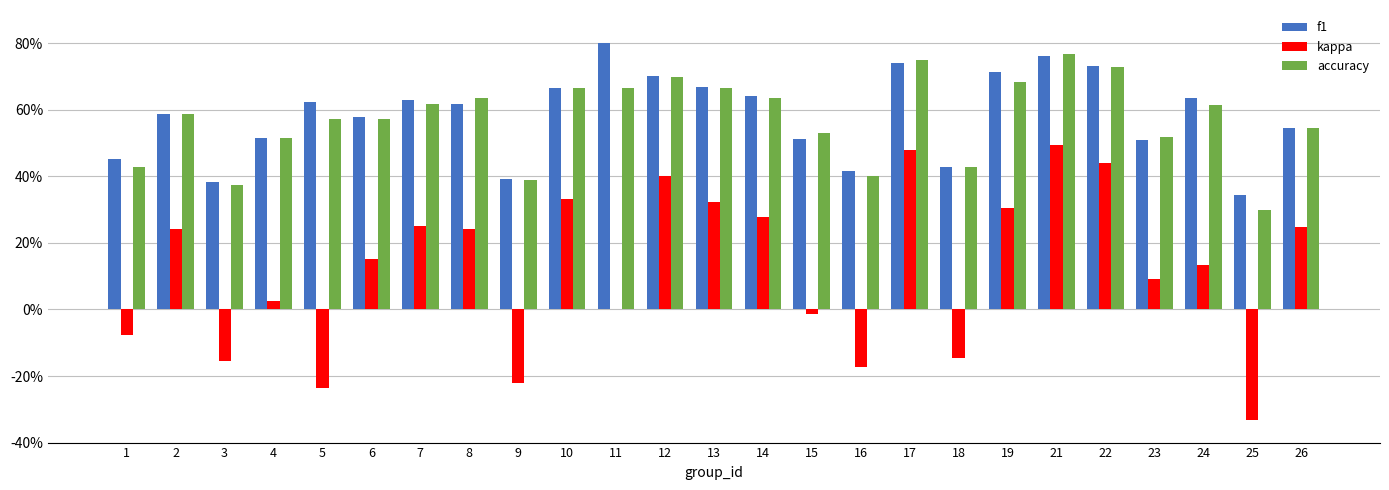

What are all the series names shown in the legend?

f1, kappa, accuracy